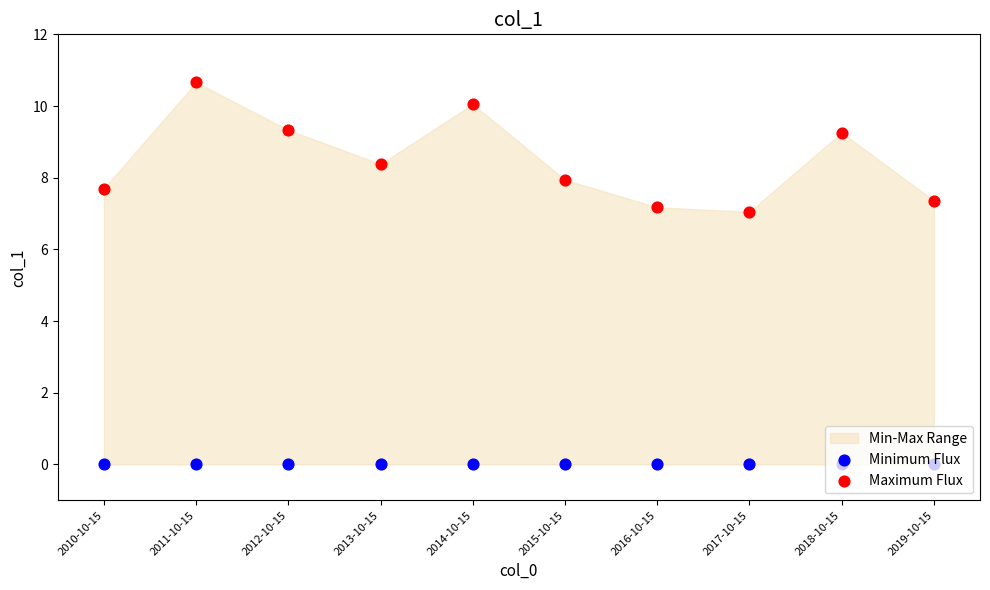

Which series has the largest total across all categories?

Maximum Flux